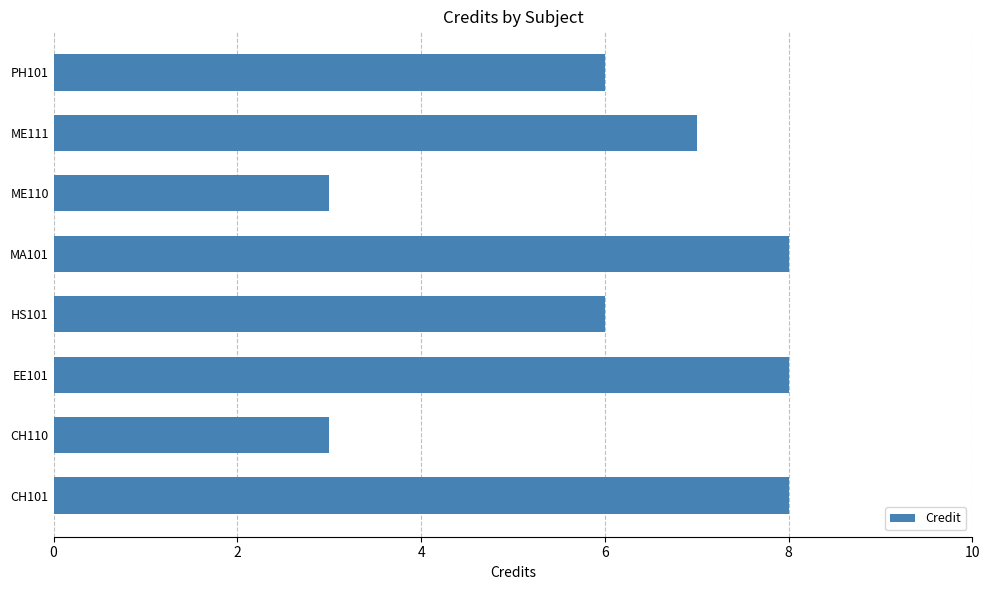

What is the sum of the values at MA101 and EE101?

16